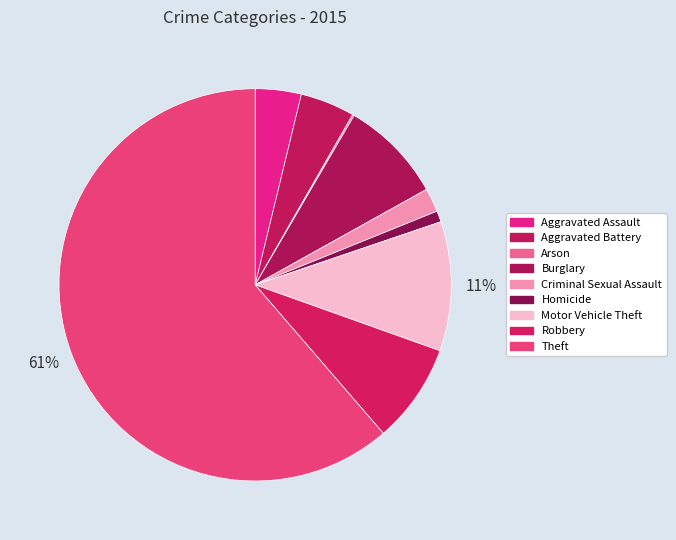

Which category has the smallest portion of the pie?

Arson